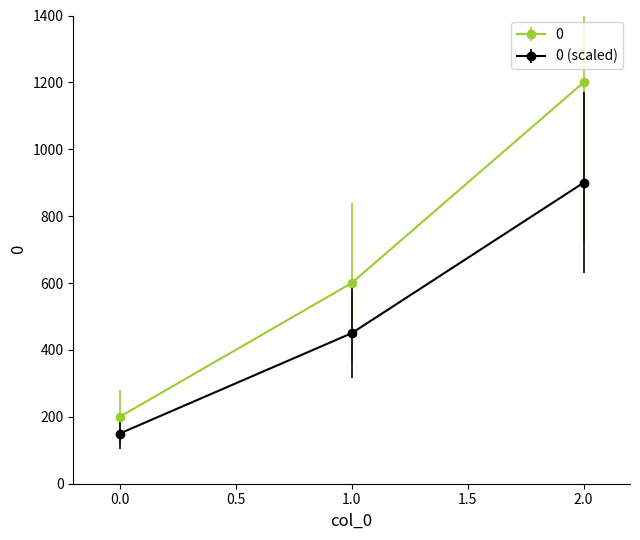

The value of 0 at 2.0 is 1746. True or false?

False